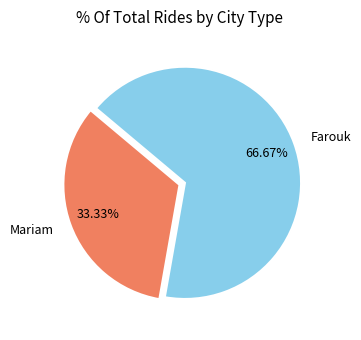

Is it true that Farouk is 67% of the pie?

True